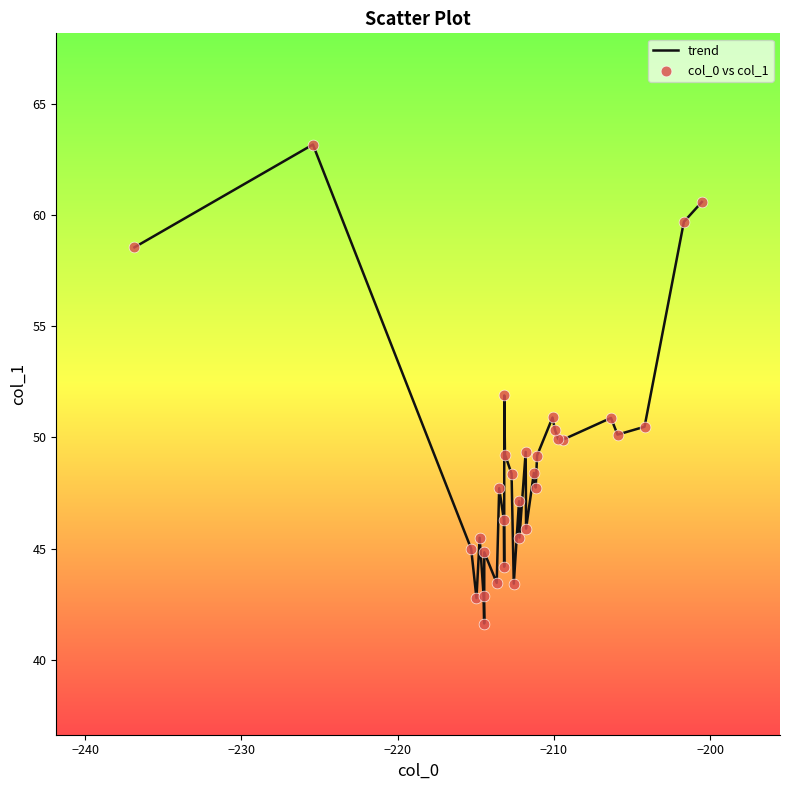

What is the maximum value shown in the chart?

63.2